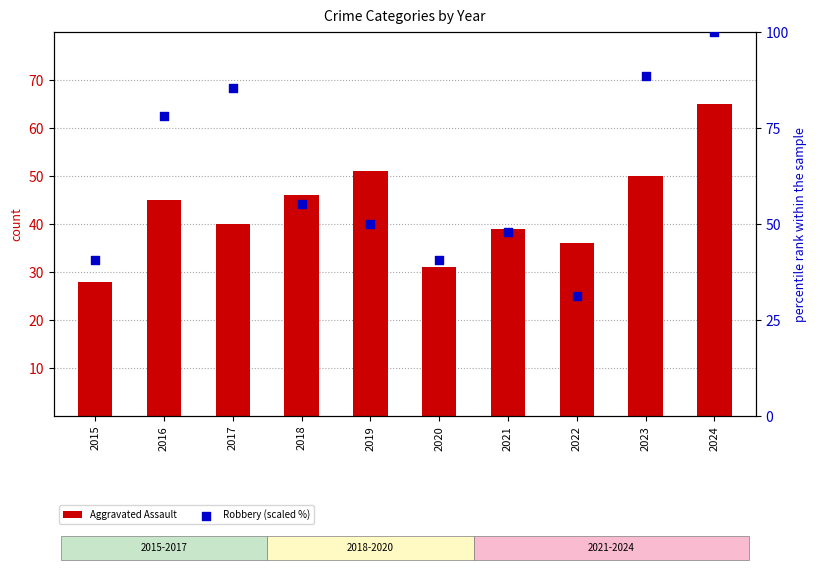

What are all the series names shown in the legend?

Aggravated Assault, Robbery (scaled %)